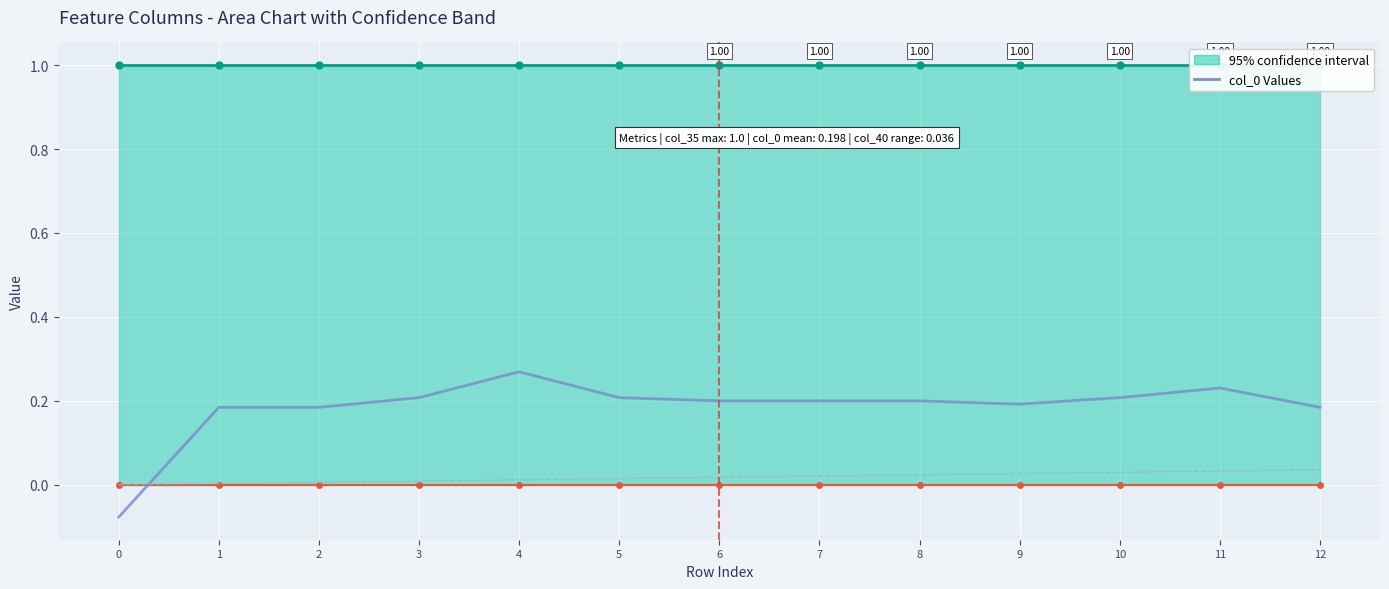

Which has a higher value, 11 or 9?

11